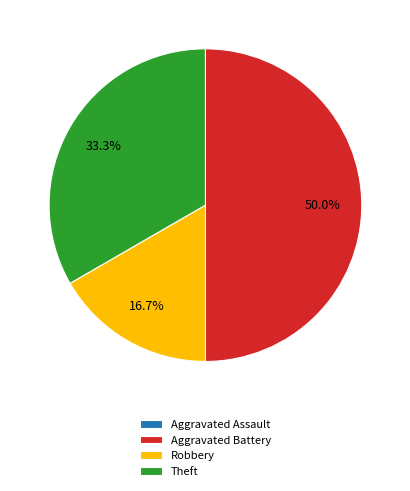

Which category has the biggest portion of the pie?

Aggravated Battery